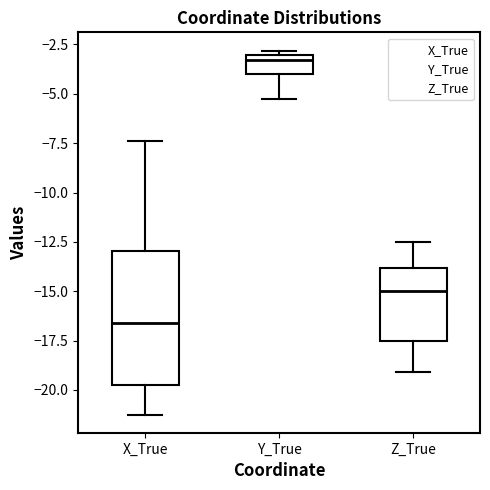

Which box has the lowest median line?

X_True